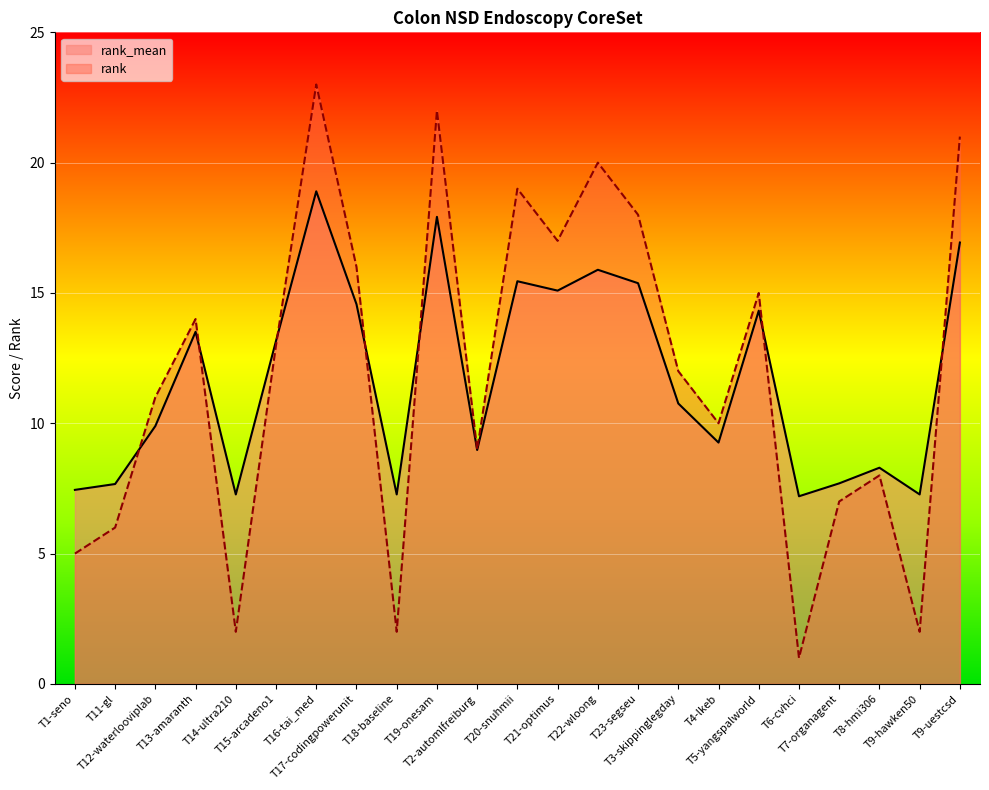

Read the rank value at T22-wloong.

20.0